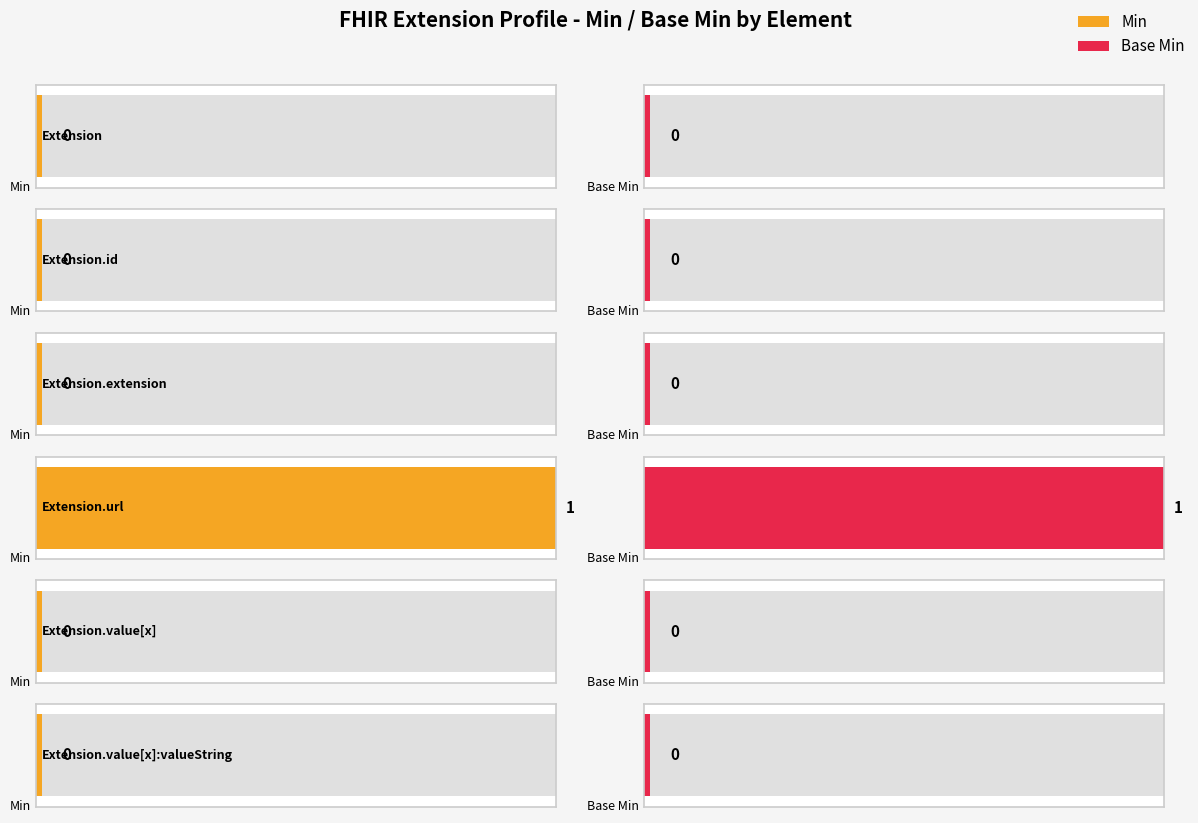

Rank the series at Extension.value[x]:valueString from highest to lowest value.

Min, Base Min